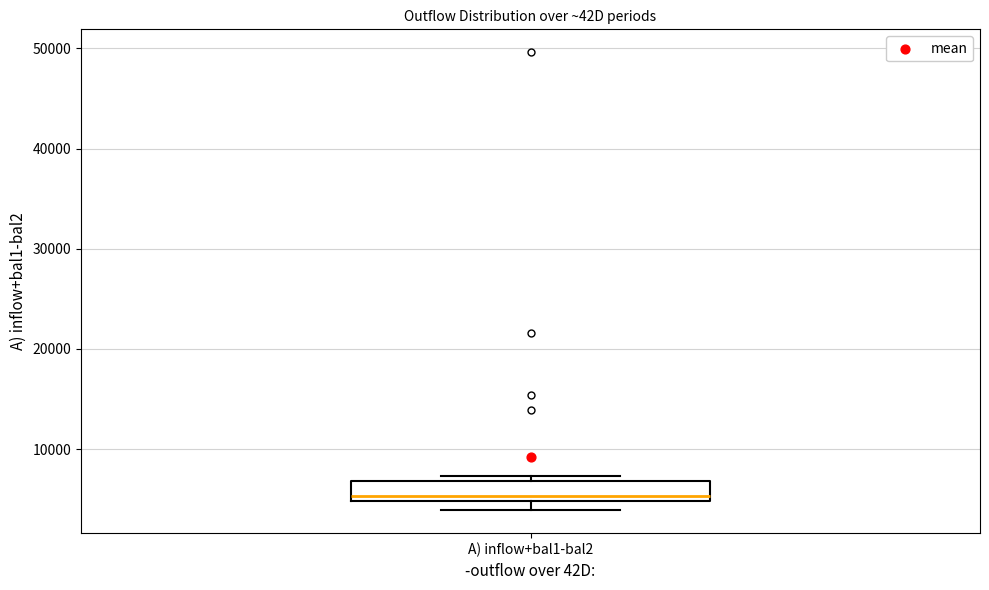

Read this box plot against the y-axis: the position of the median line, the range covered by the box, and the ends of both whiskers. The values are not printed on the chart, so give them approximately, as read against the axis.

median 5000 (just above the box's lower edge), box 5000 to 7000, whiskers 4000 to 7000 (just above the box's upper edge)